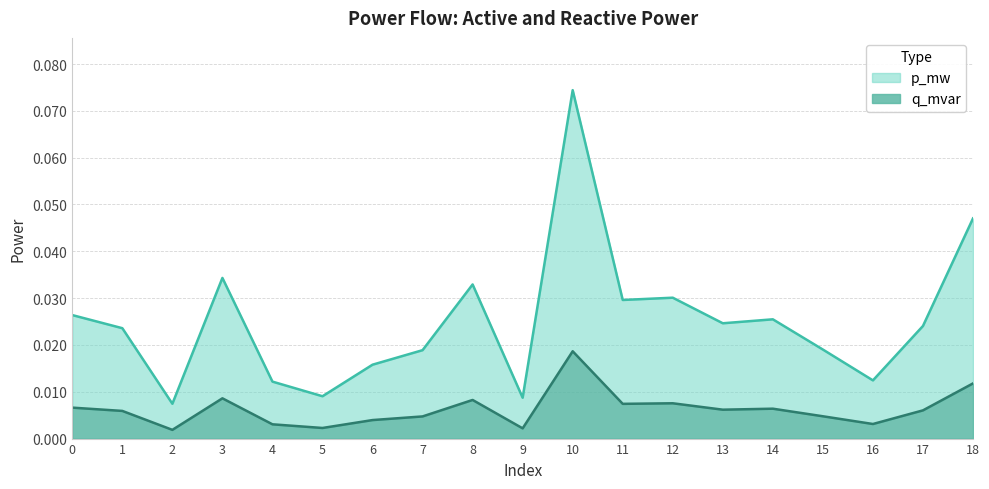

The p_mw series shows 0.0 at 13. True or false?

False